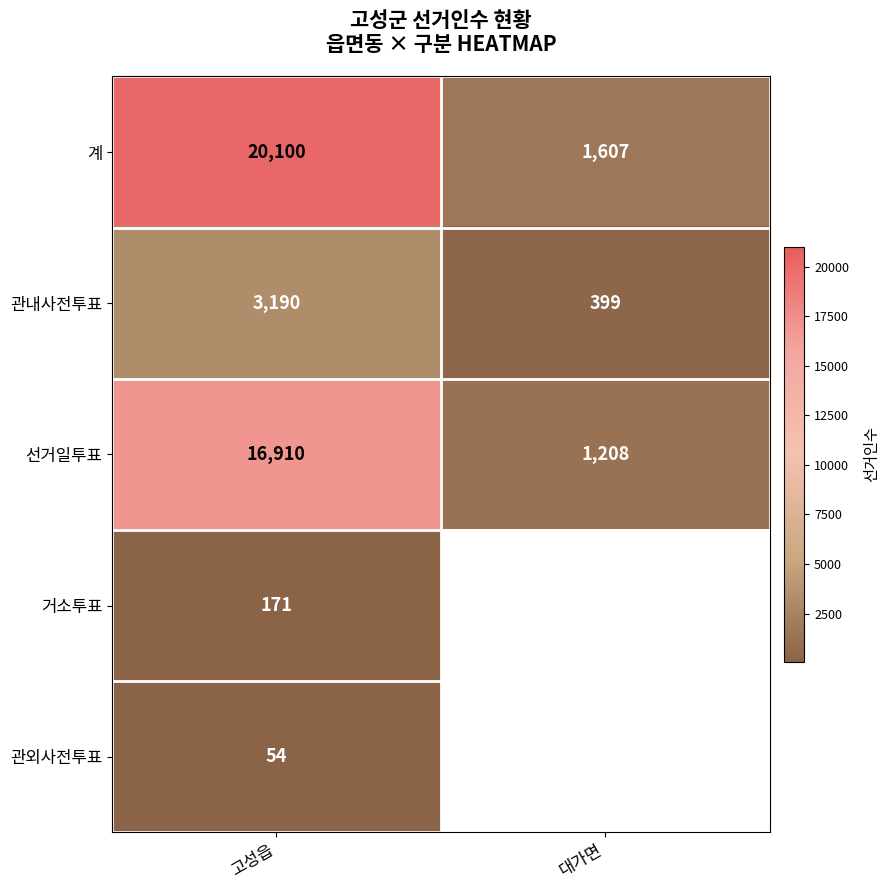

What is the minimum value for 관내사전투표?

399